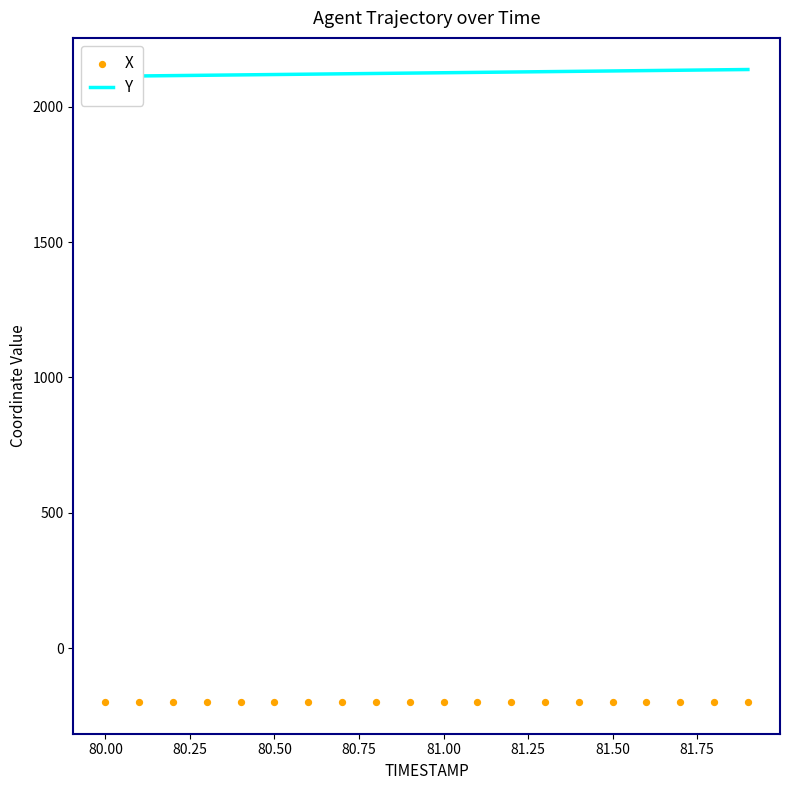

What is the total value across all series at 81.00?

1927.0